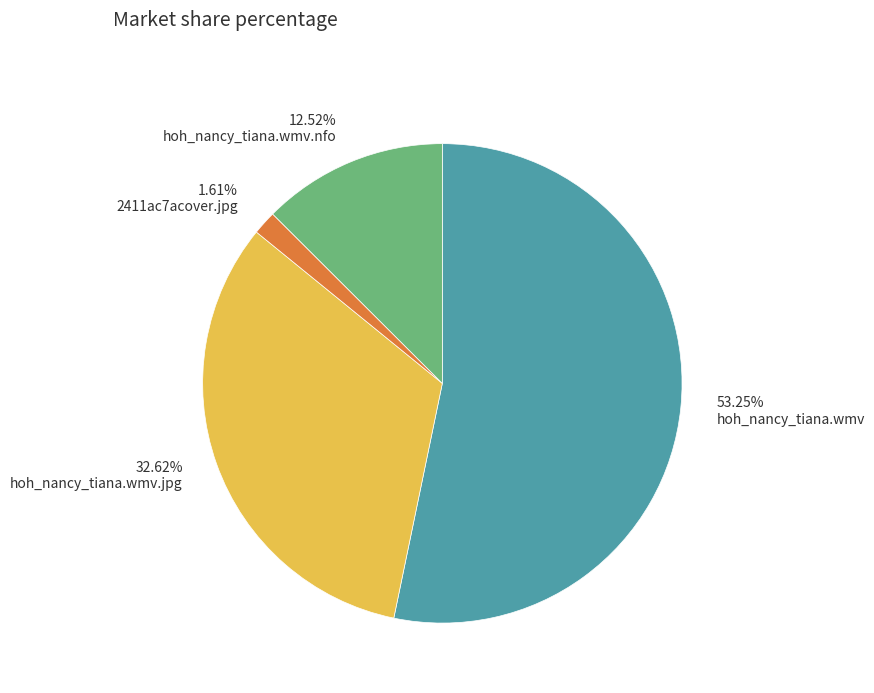

How much of the chart is everything except hoh_nancy_tiana.wmv.nfo?

87.5%